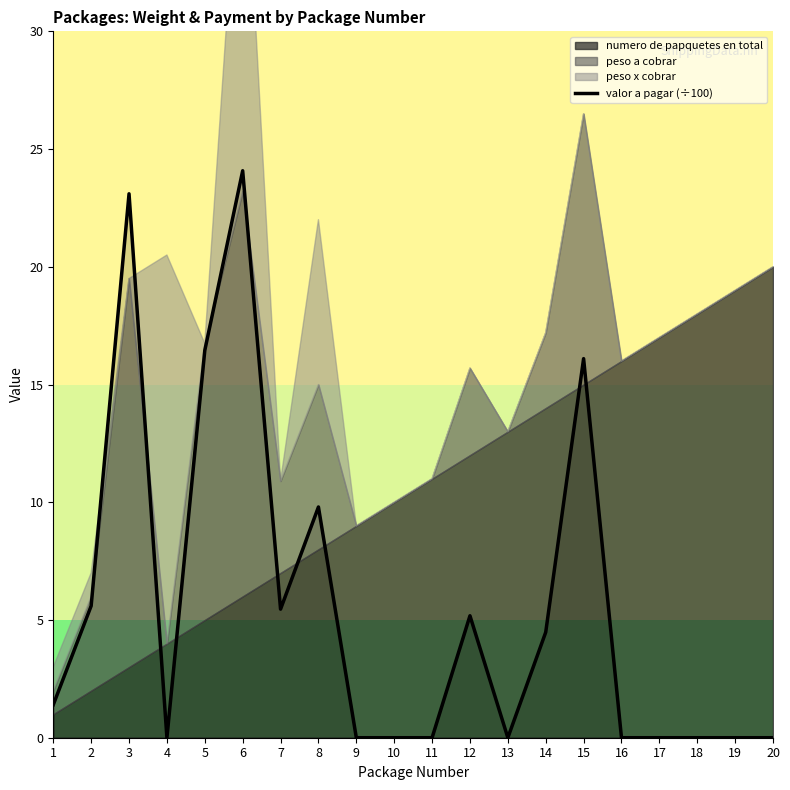

Is it true that valor a pagar (÷100) equals 5.5 at 7?

True